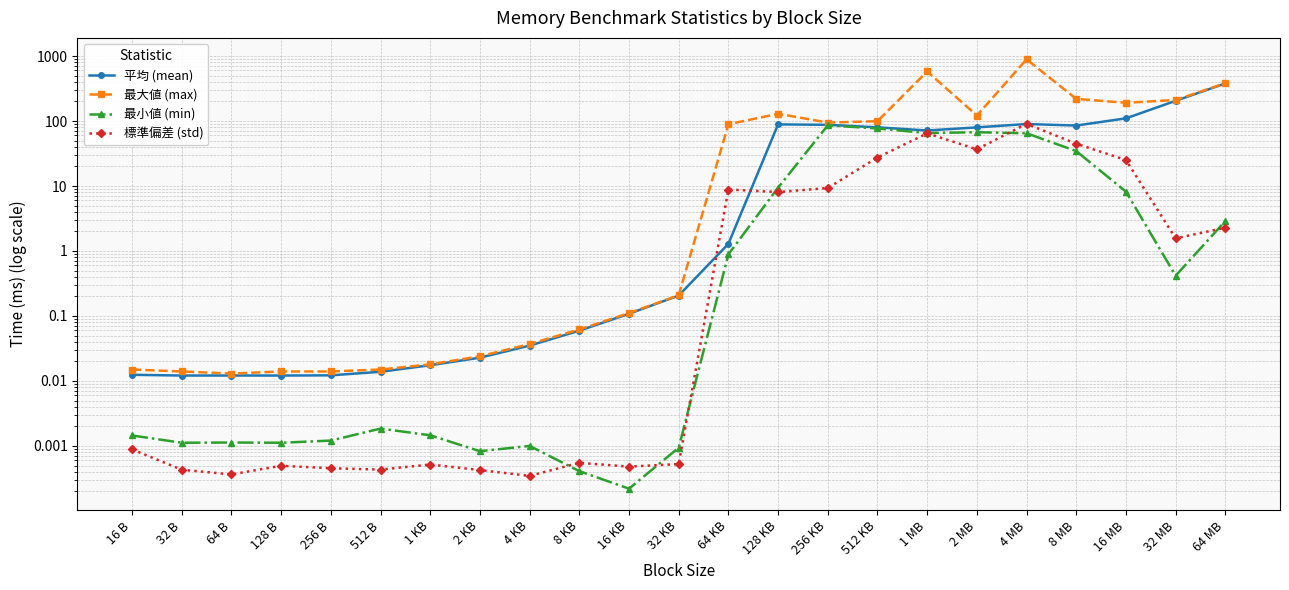

Which series changed the most between 16 B and 64 MB?

最大値 (max)